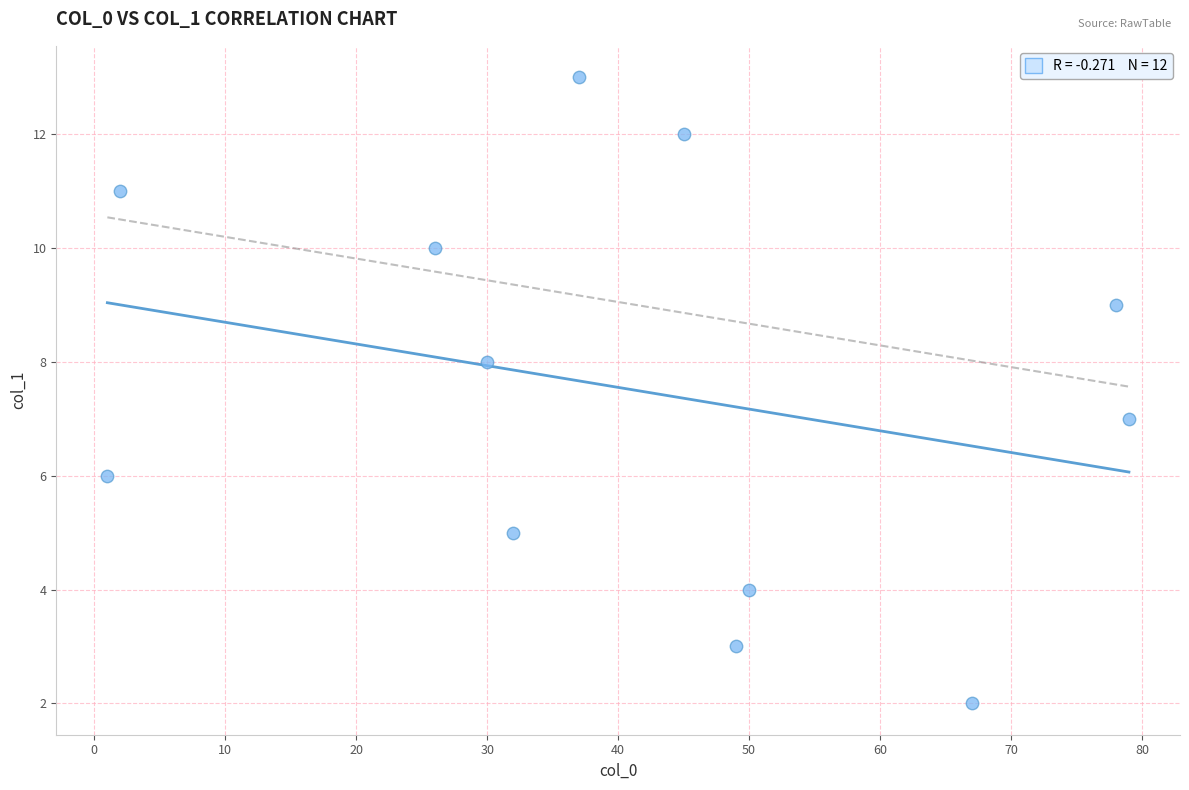

What is the range of X values (max minus min)?

78.0